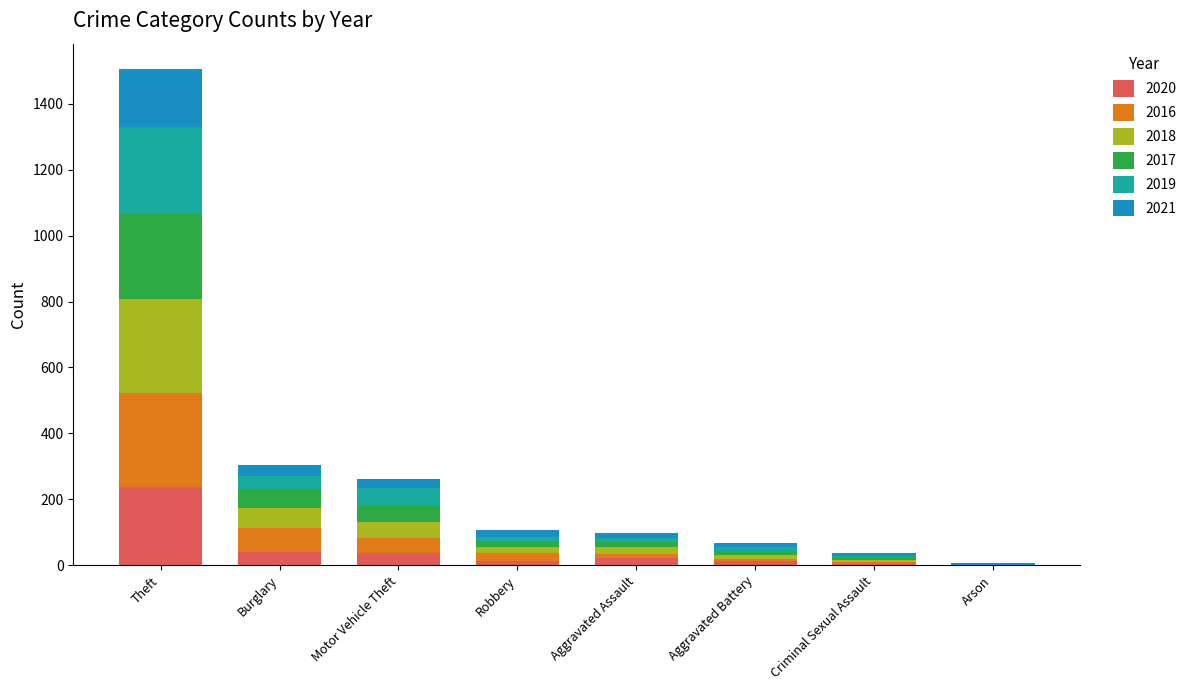

What is the total value across all series at Burglary?

303